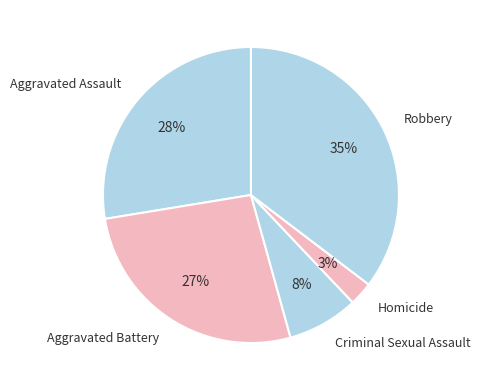

How many slices are in this pie chart?

5